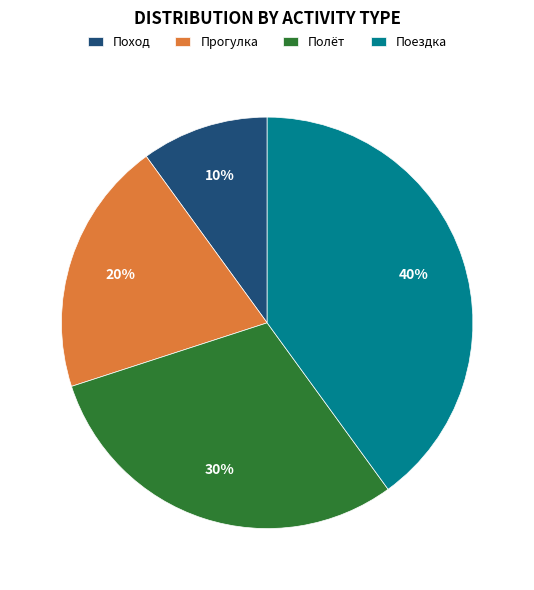

True or false: Поход accounts for 18% of the total.

False